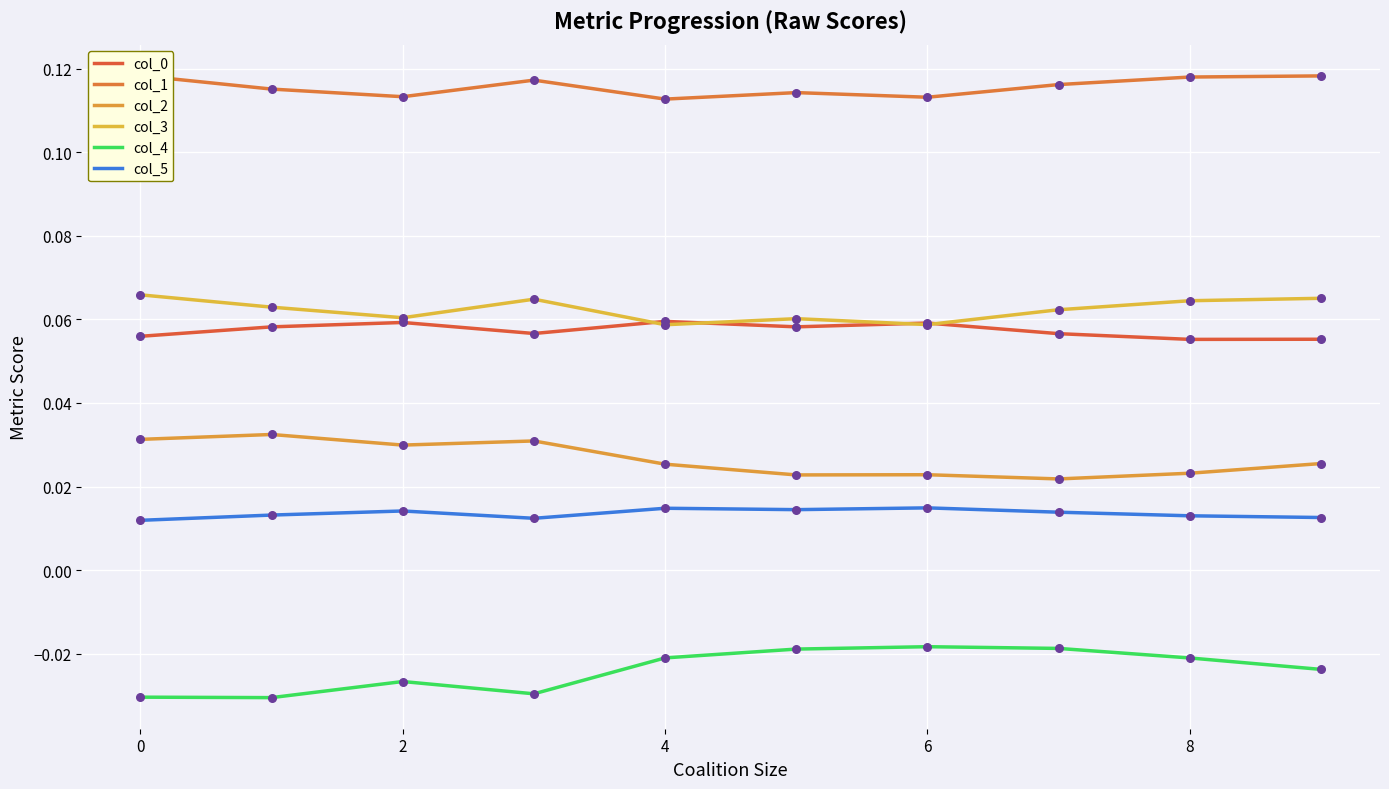

Which series has the largest total across all categories?

col_1